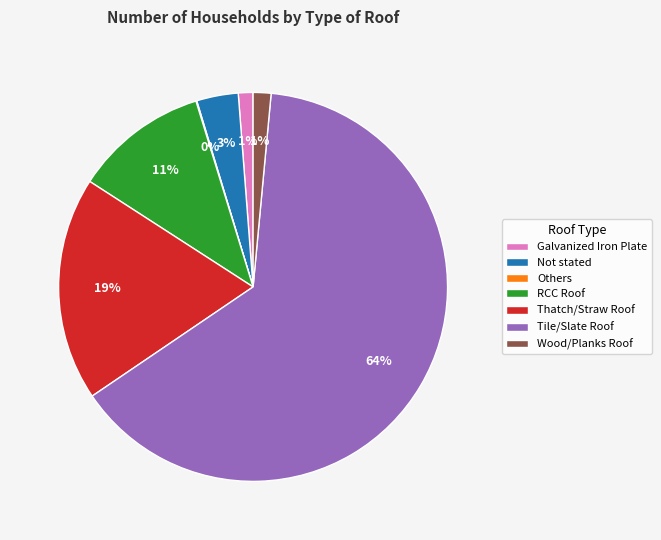

Which slice is the largest?

Tile/Slate Roof